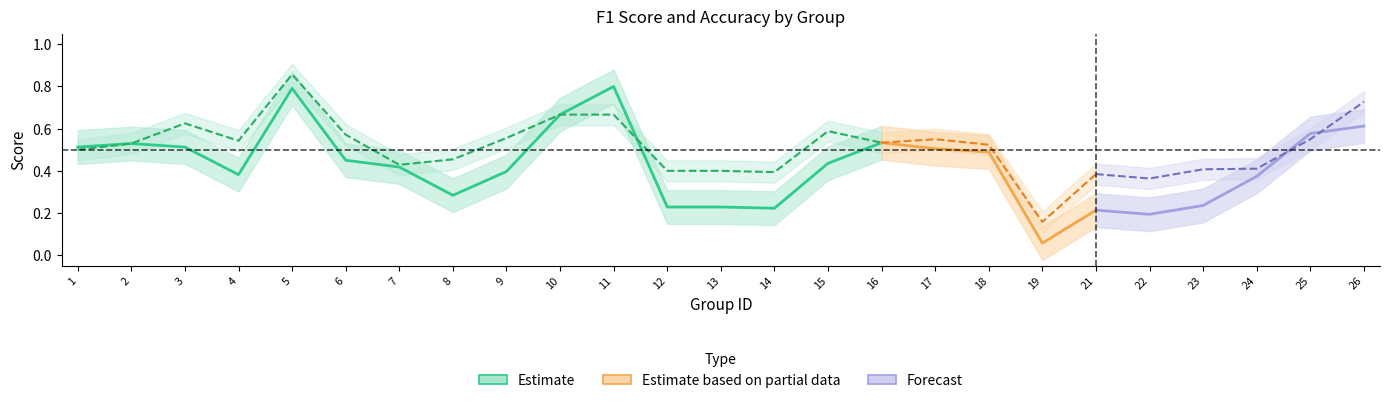

Which series has the largest range (max minus min)?

f1